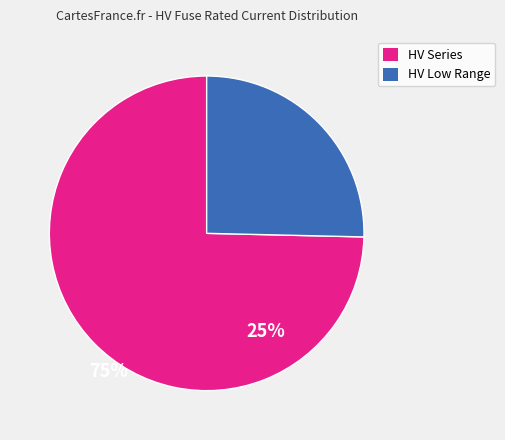

Is the sum of HV Series and HV Low Range greater than half?

Yes